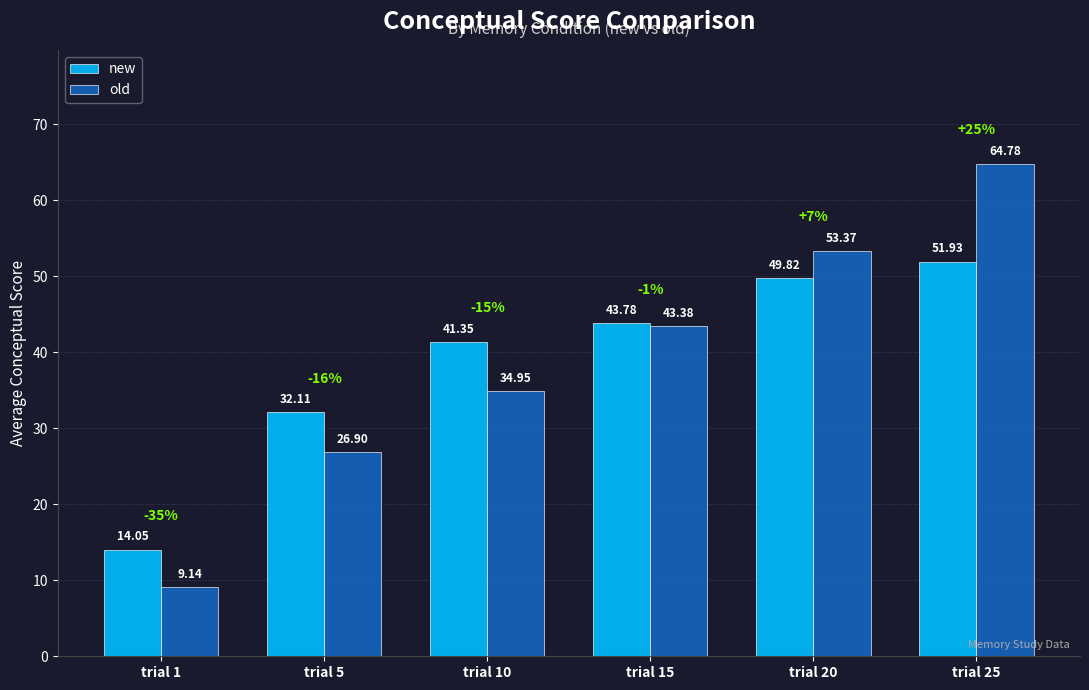

At which label does old first exceed 43?

trial 15